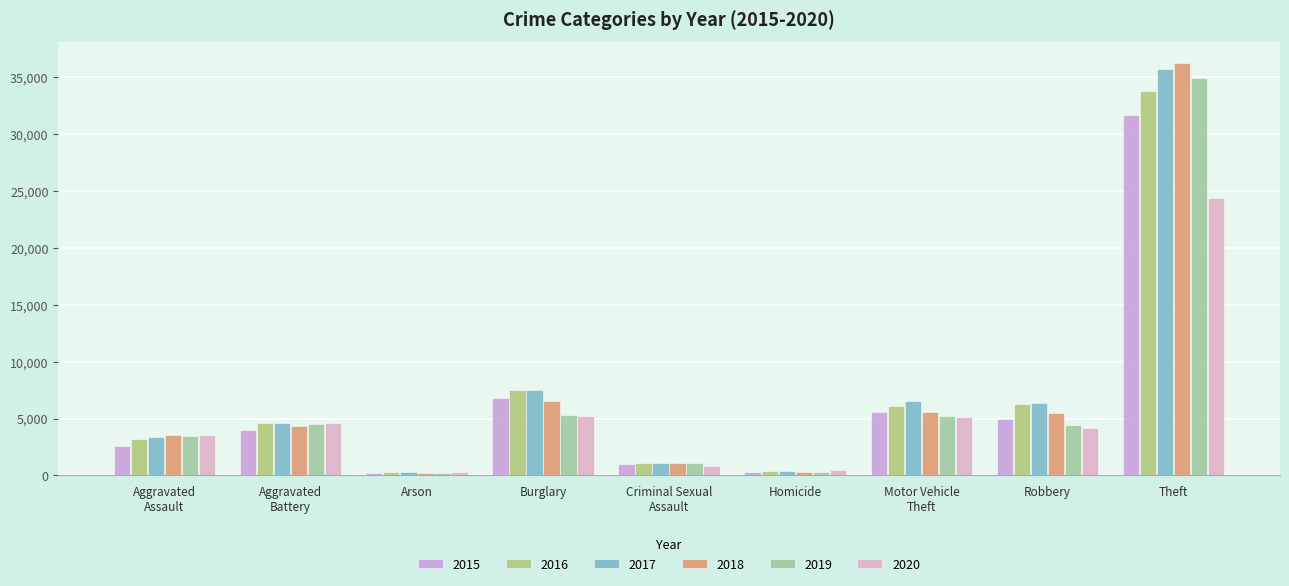

Reading left to right, list all the values displayed in this chart.

2015: 2554	3982	244	6818	987	272	5584	4928	31618
2016: 3225	4599	302	7515	1079	401	6118	6259	33733
2017: 3385	4576	268	7503	1125	411	6497	6358	35664
2018: 3517	4377	208	6560	1116	326	5594	5479	36237
2019: 3456	4540	208	5347	1092	290	5245	4412	34932
2020: 3526	4648	328	5246	867	451	5151	4195	24365